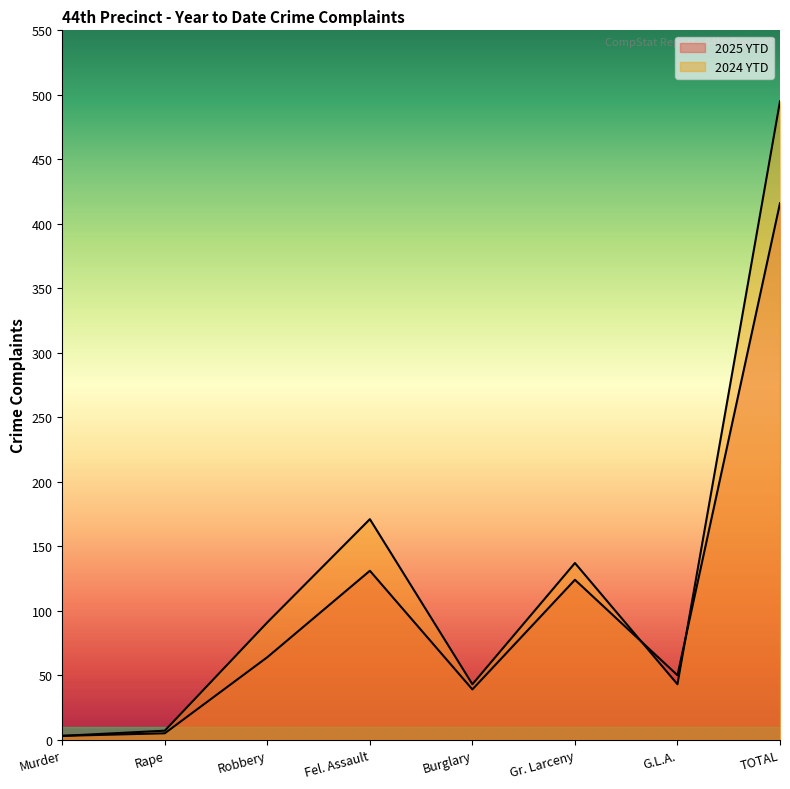

True or false: 2024 YTD has more than 1 points higher than both neighbors.

True